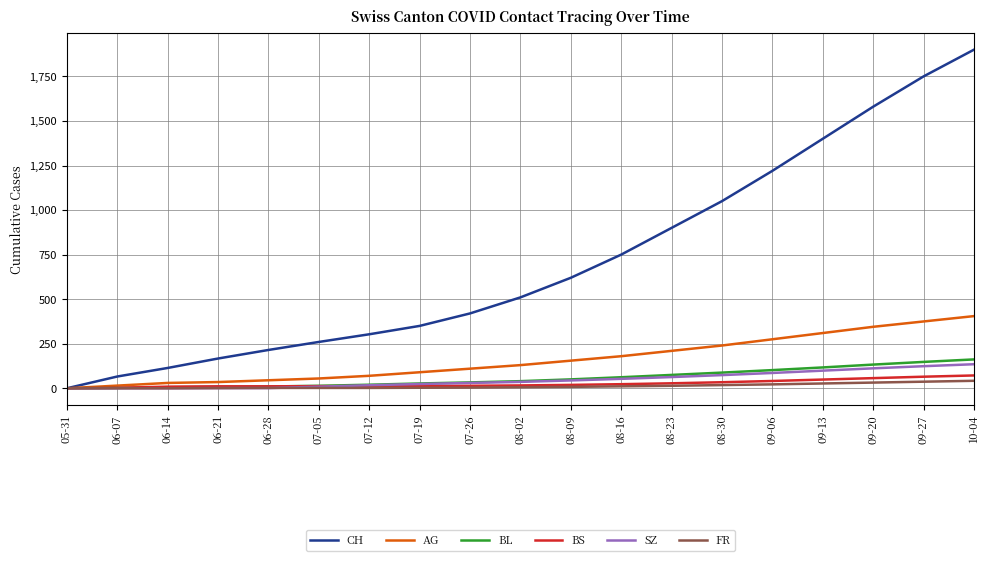

True or false: CH has more than 0 points higher than both neighbors.

False